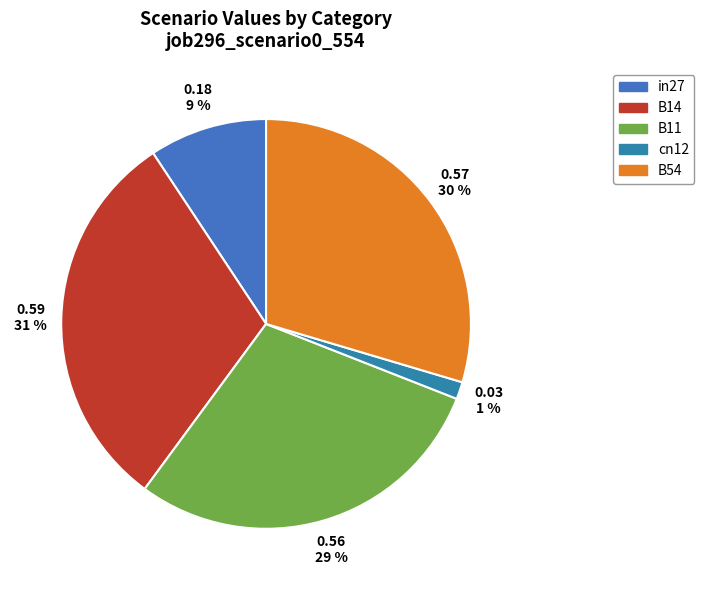

Does in27 account for over 50% of the chart?

No